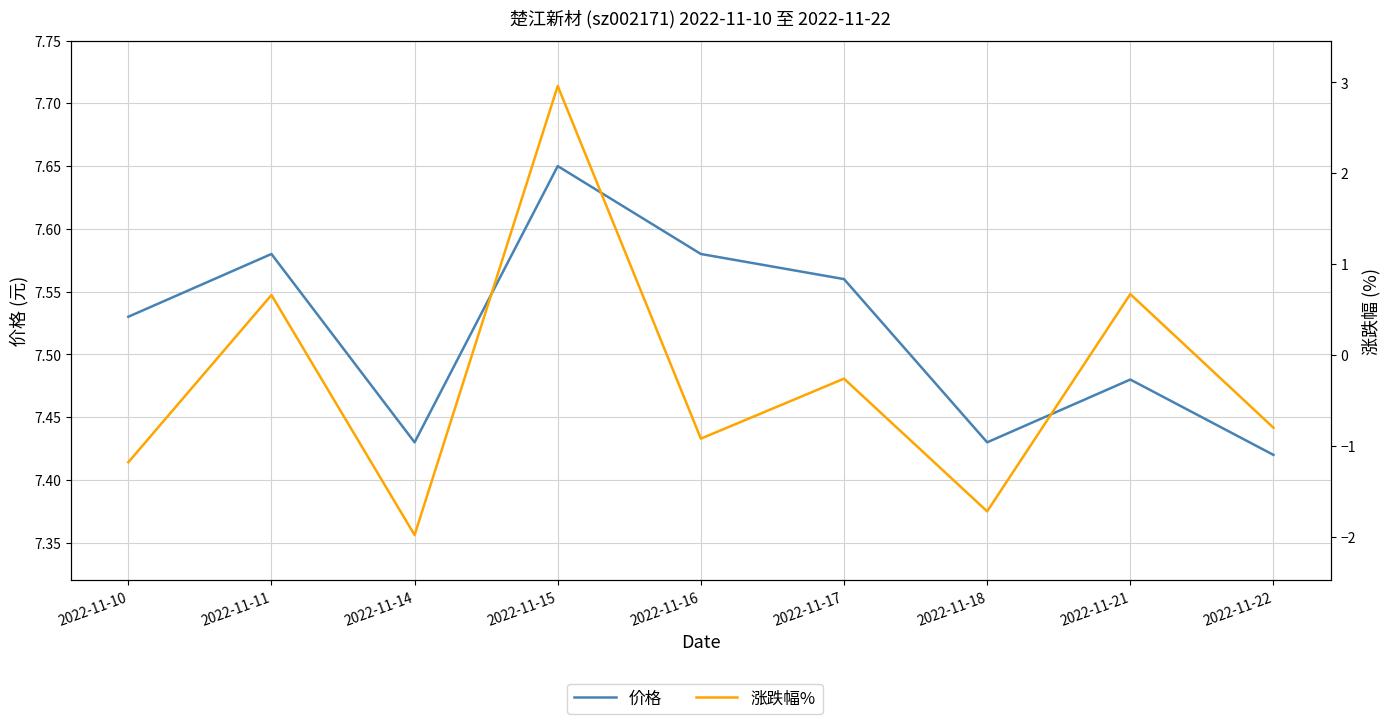

Where is the first local minimum for 涨跌幅%?

2022-11-14